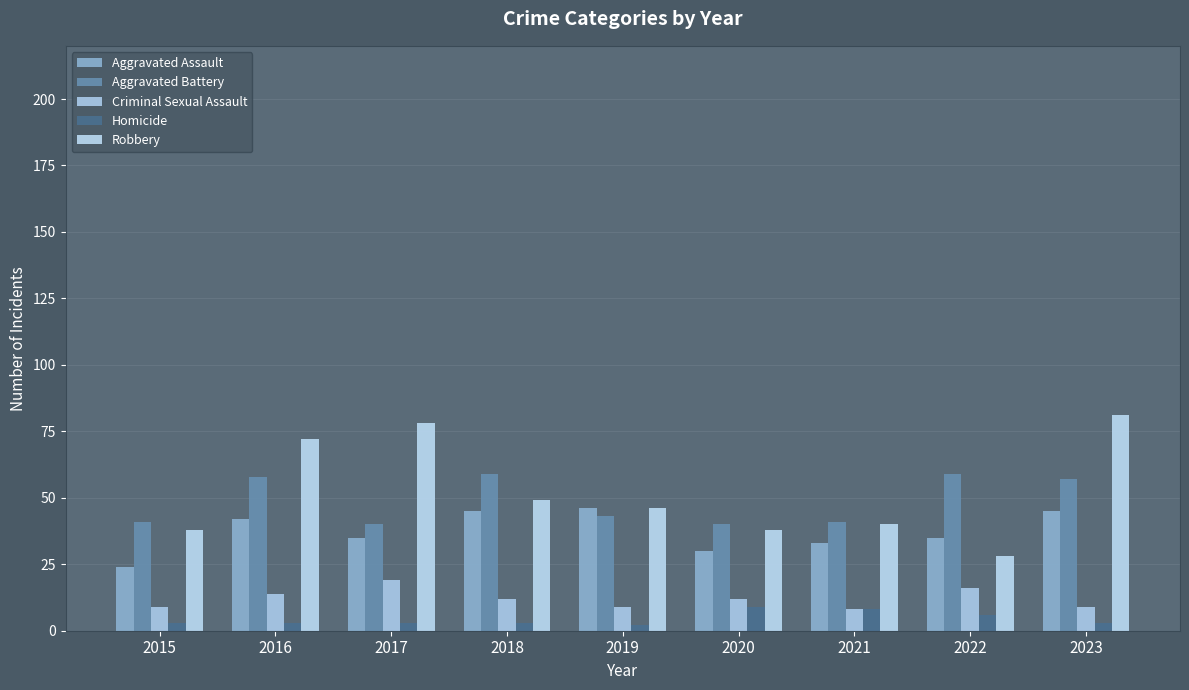

At how many categories does at least one series exceed 7?

9